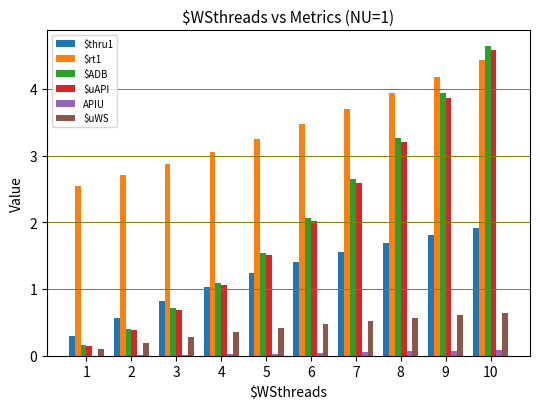

At which category does the chart reach its peak across all series?

10